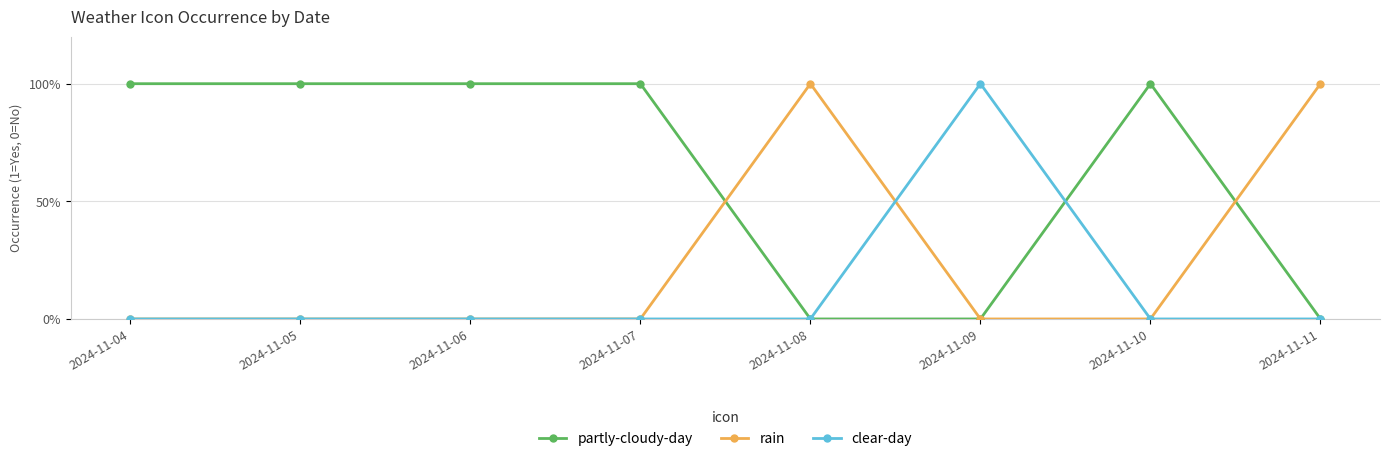

At which label is partly-cloudy-day closest to 0?

2024-11-08